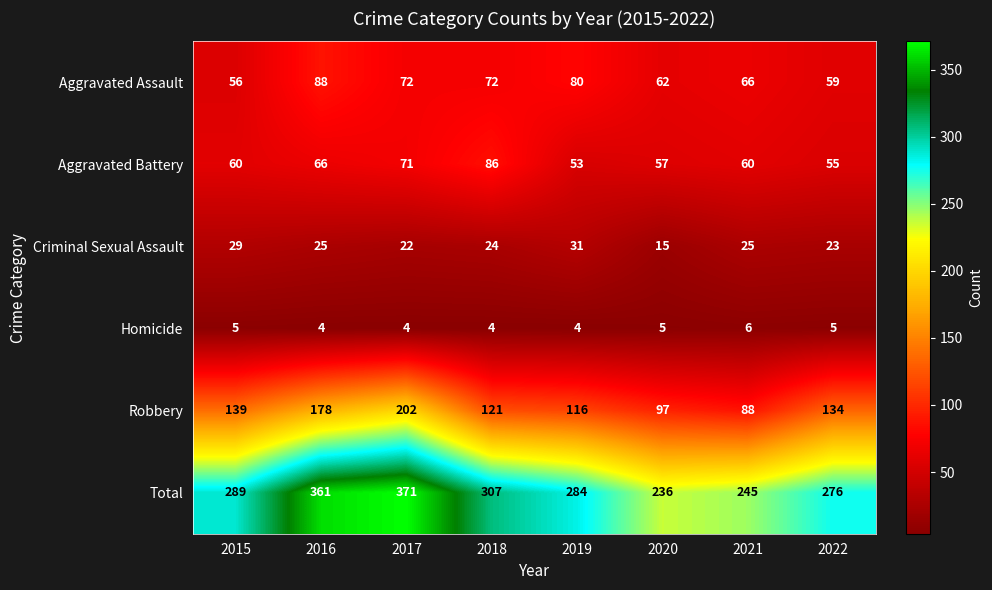

What is the sum of the Robbery values at 2020 and 2022?

231